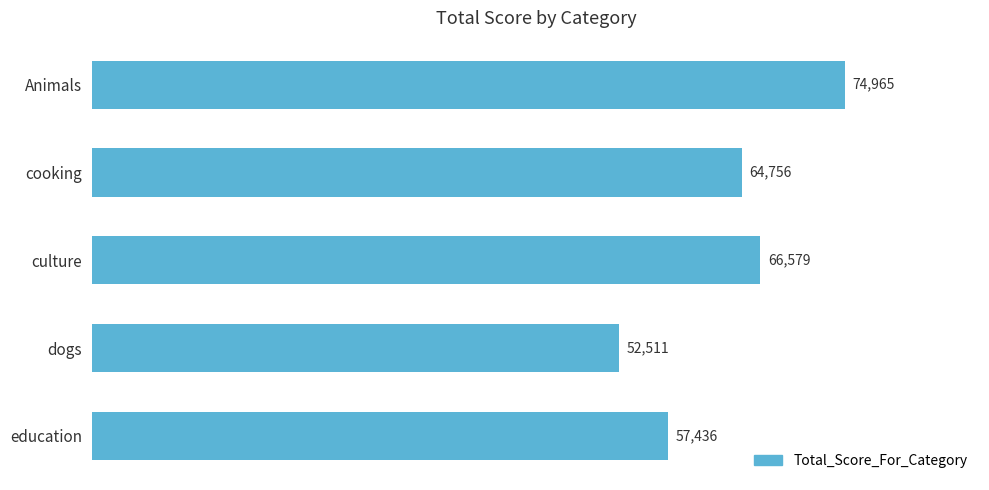

What position from the bottom is cooking?

4